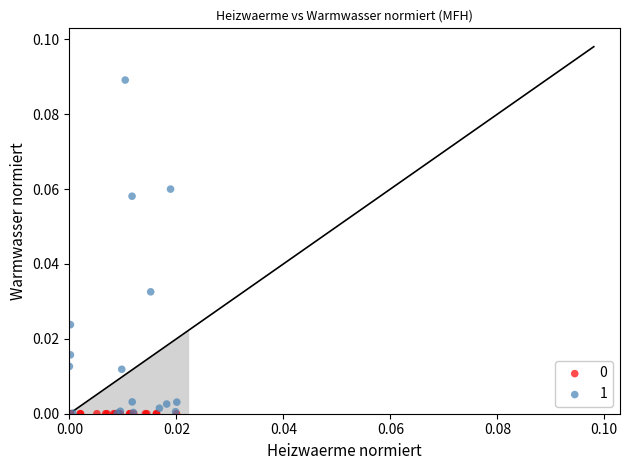

Which series contains the highest Y value?

1